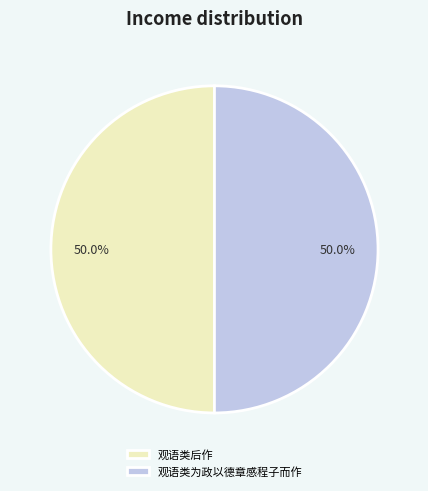

What is the ratio of the value at 观语类后作 to the value at 观语类为政以德章感程子而作?

1.0